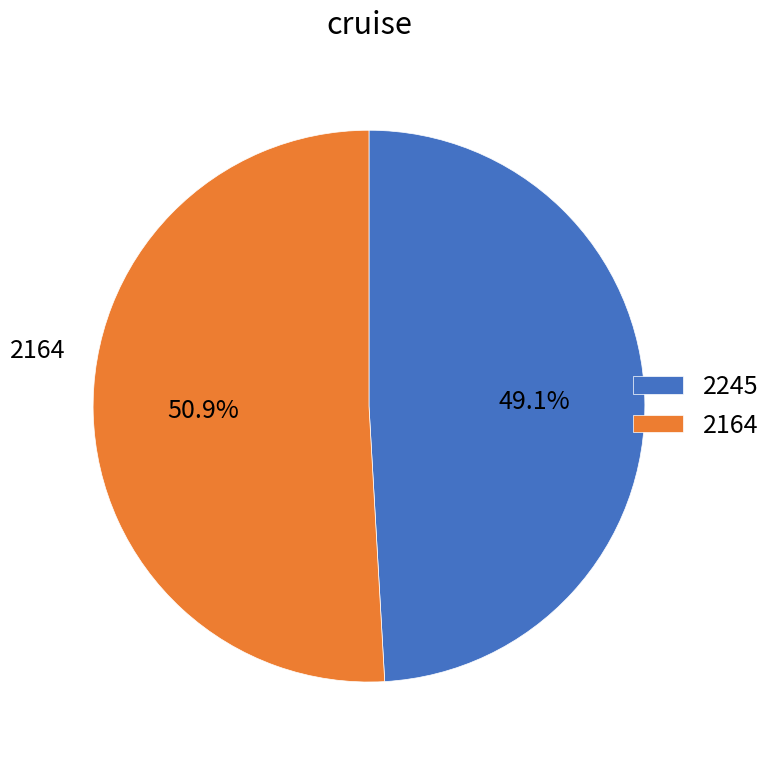

What is the ratio of the value at 2245 to the value at 2164?

1.0